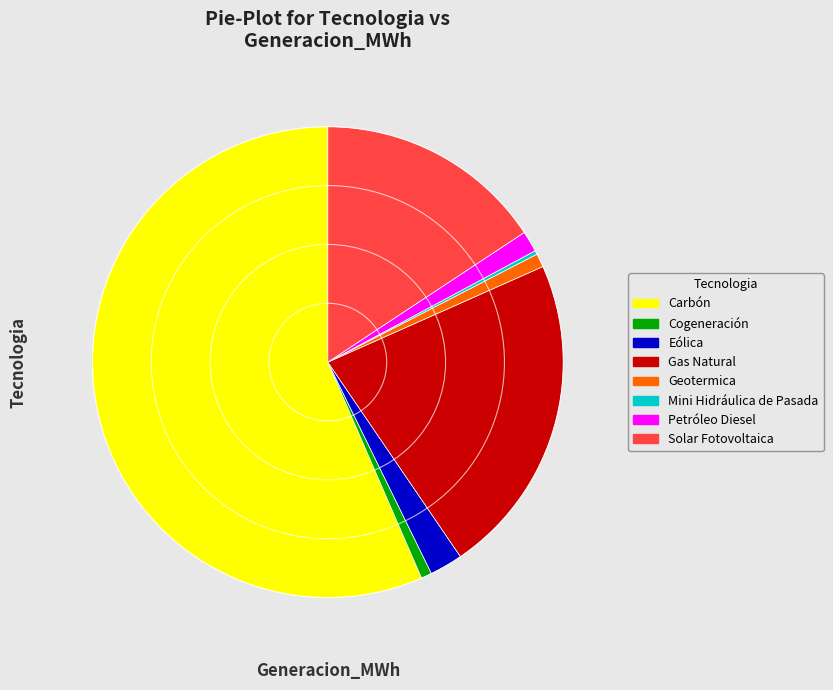

What is the largest slice in the pie chart?

Carbón